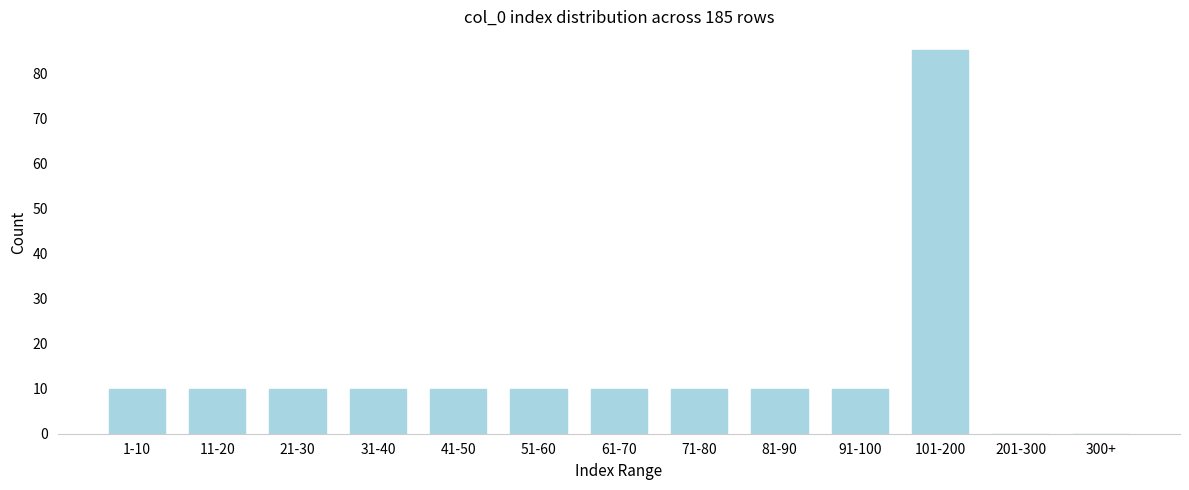

Reading right to left, list all the values displayed in this chart.

300+=0	201-300=0	101-200=85	91-100=10	81-90=10	71-80=10	61-70=10	51-60=10	41-50=10	31-40=10	21-30=10	11-20=10	1-10=10